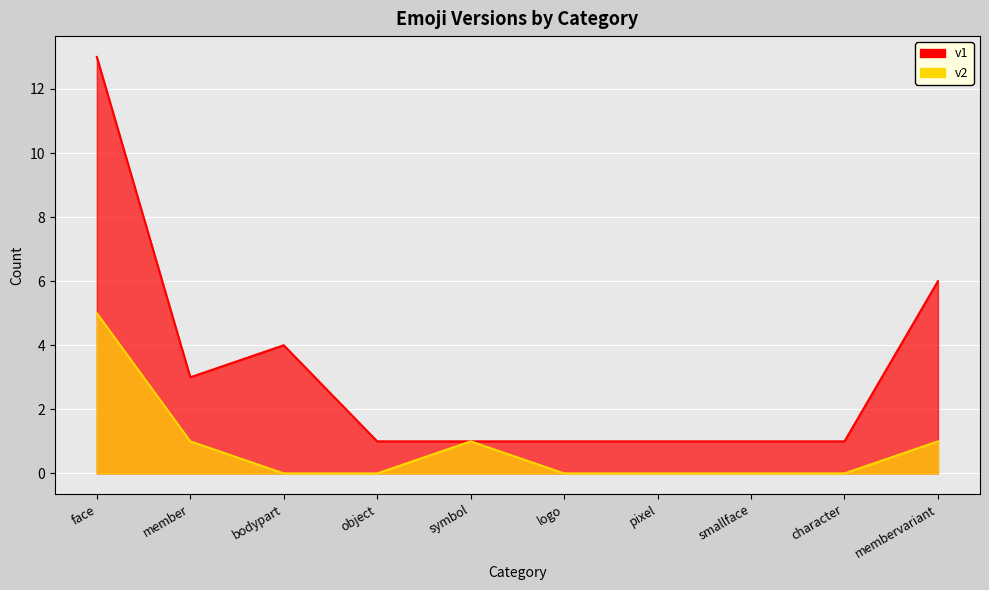

What is the change in value from member to pixel?

-1